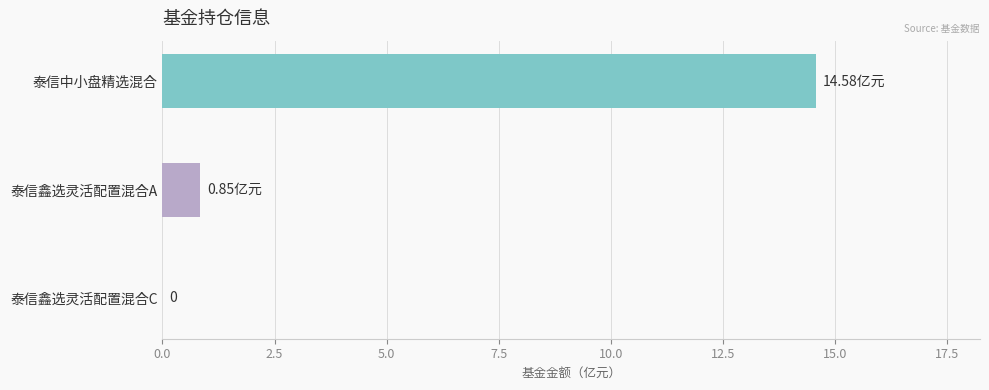

At which category does the chart reach its peak across all series?

泰信中小盘精选混合